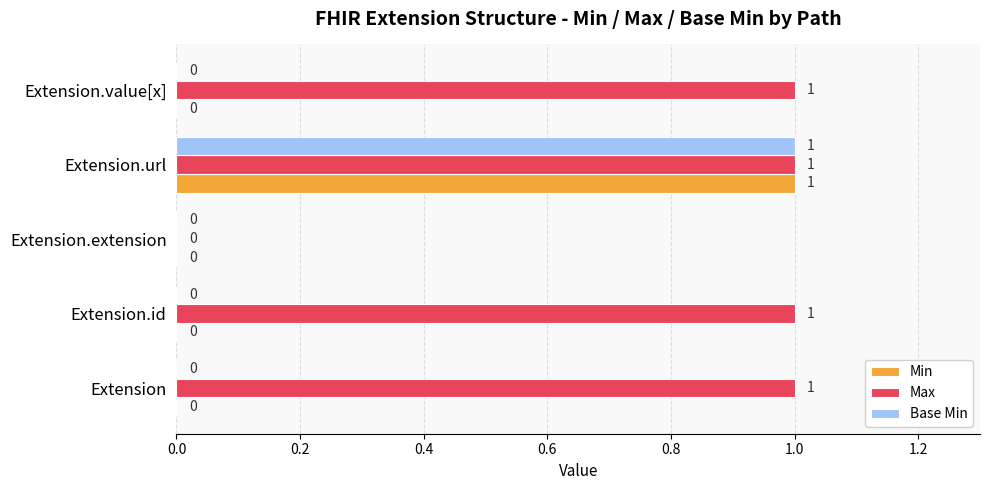

True or false: Max has a value of 1 at Extension.id.

True